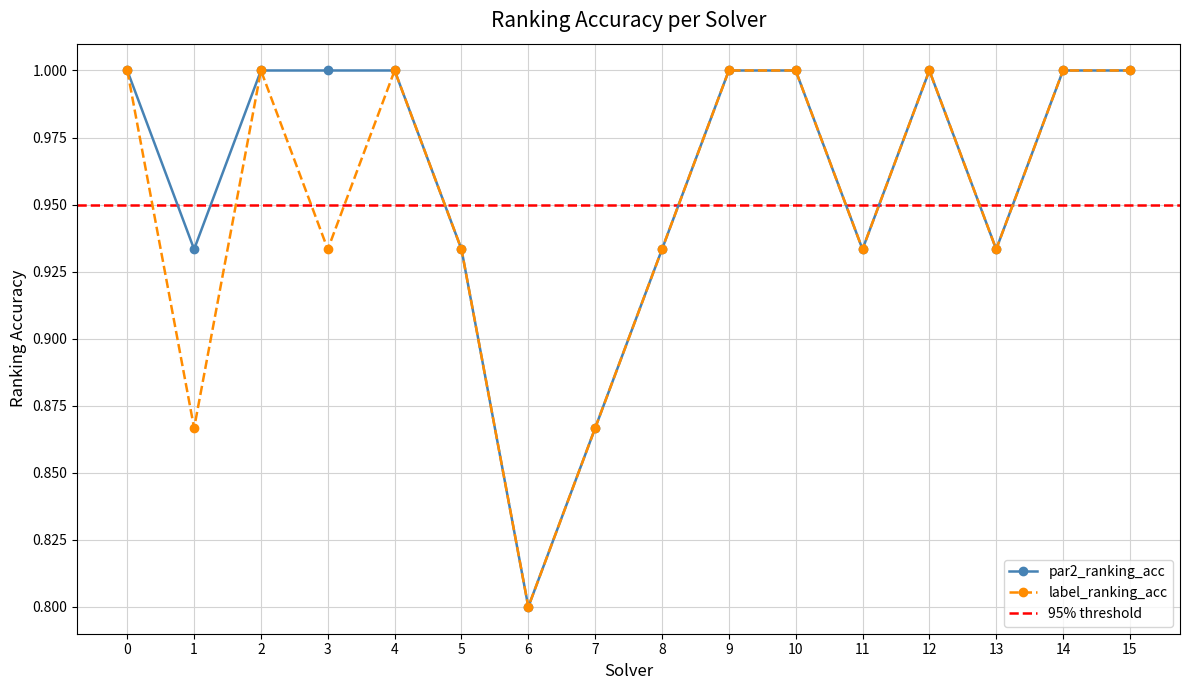

What is the average value of the label_ranking_acc series?

0.9